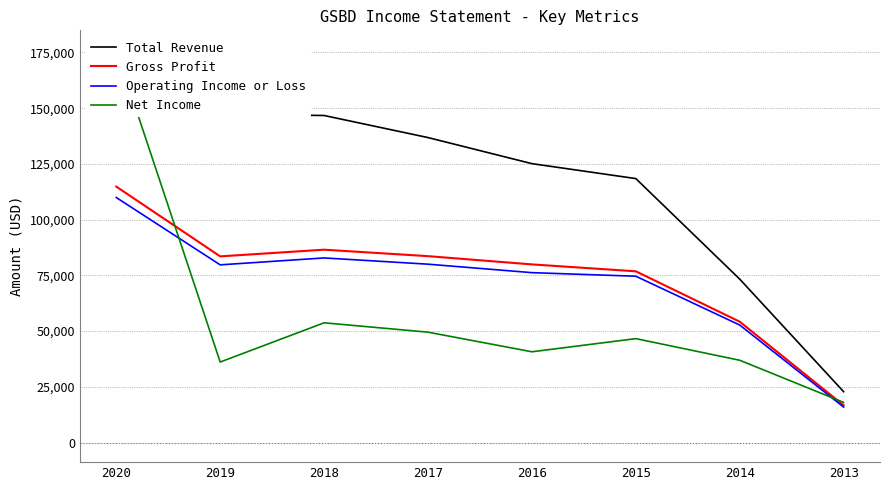

True or false: Net Income has a value of 176100 at 2020.

True